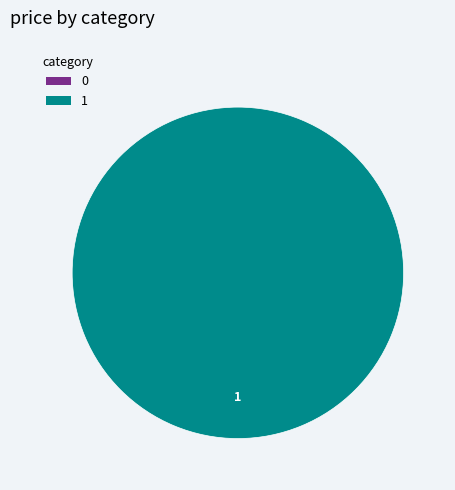

What percentage do 0 and 1 together represent?

100.0%